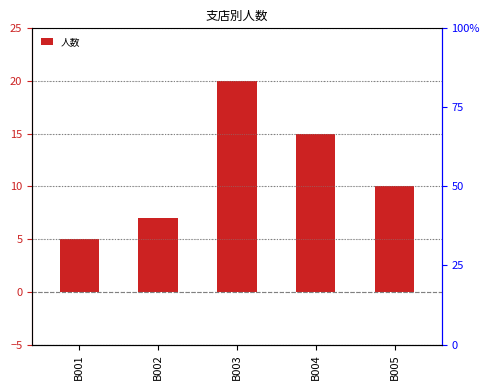

Is it true that the value at B004 is 15?

True